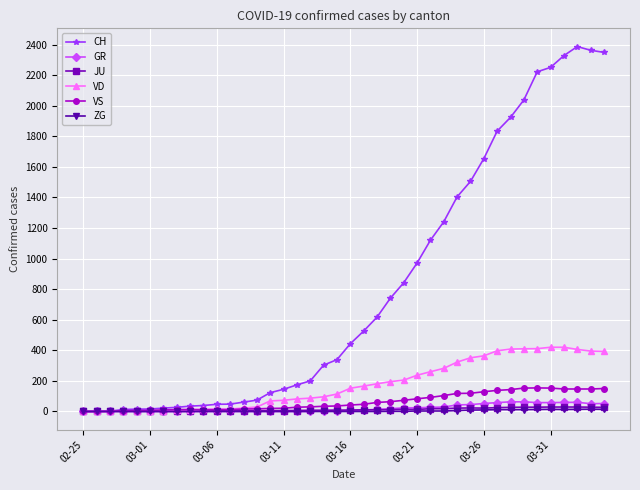

What is the greatest value displayed?

2387